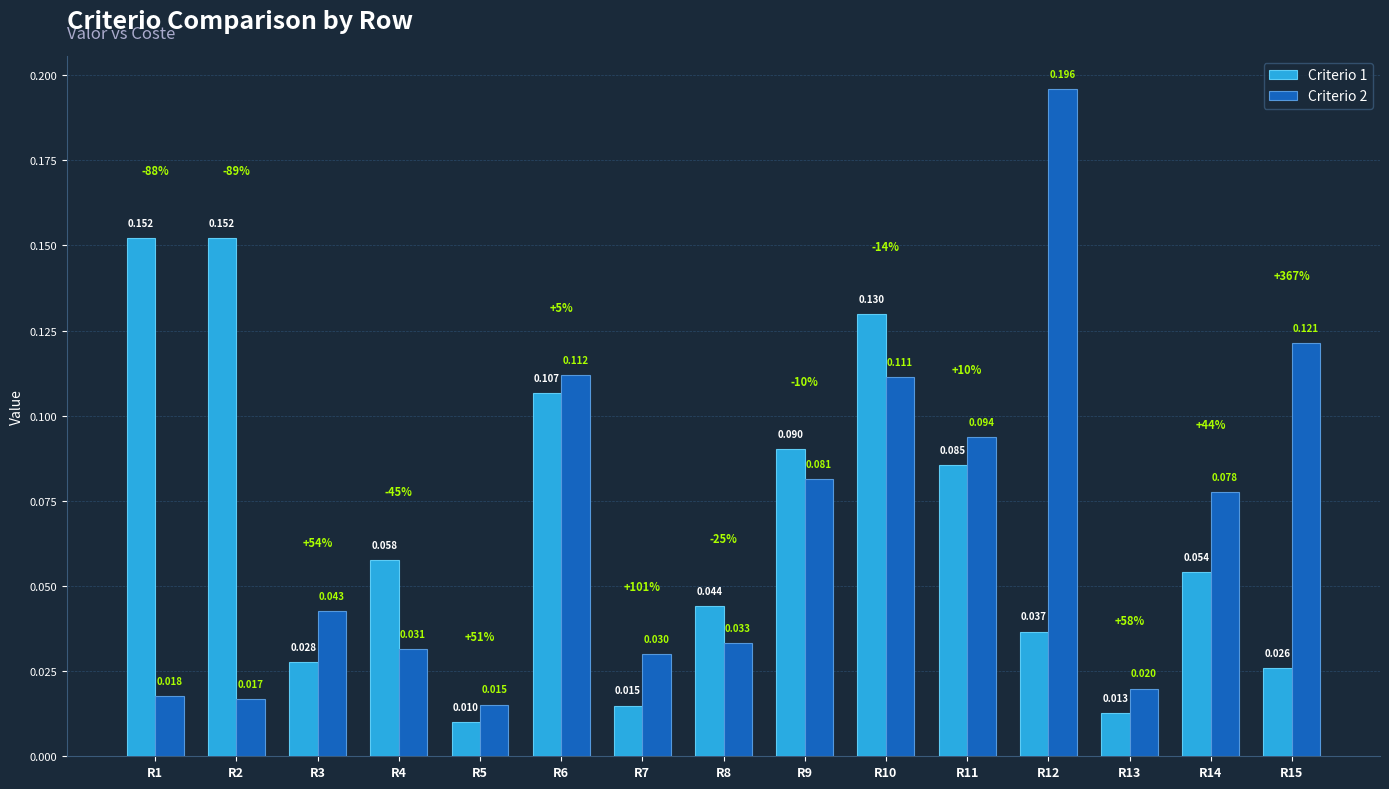

Is the value of Criterio 2 at R15 greater than the value of Criterio 1 at R11?

Yes